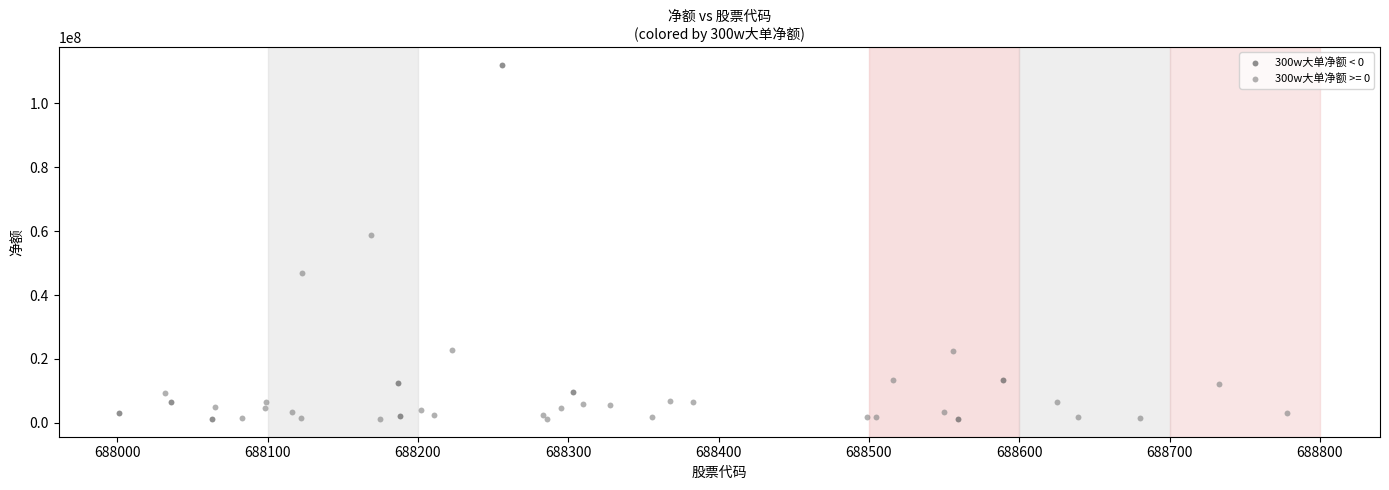

Which series has the widest spread of Y values?

300w大单净额 < 0